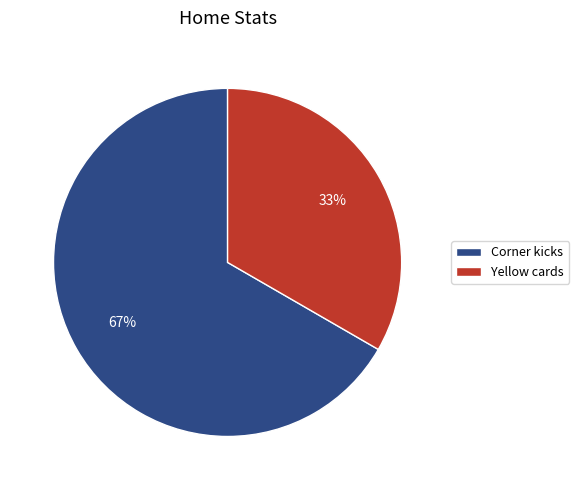

Is the sum of Corner kicks and Yellow cards greater than half?

Yes